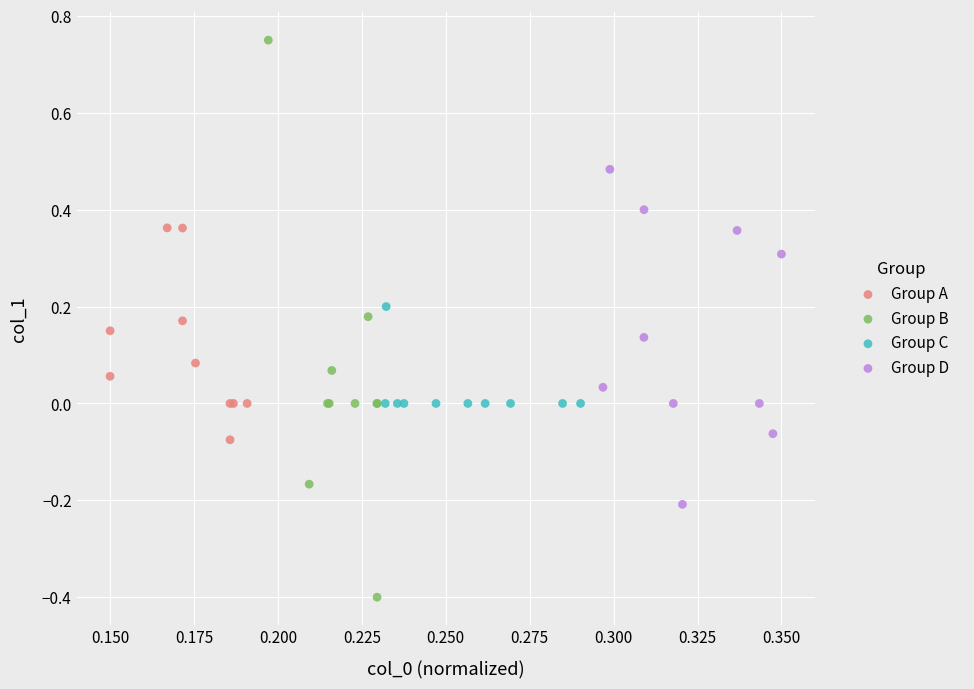

Which series reaches the maximum Y coordinate?

Group B